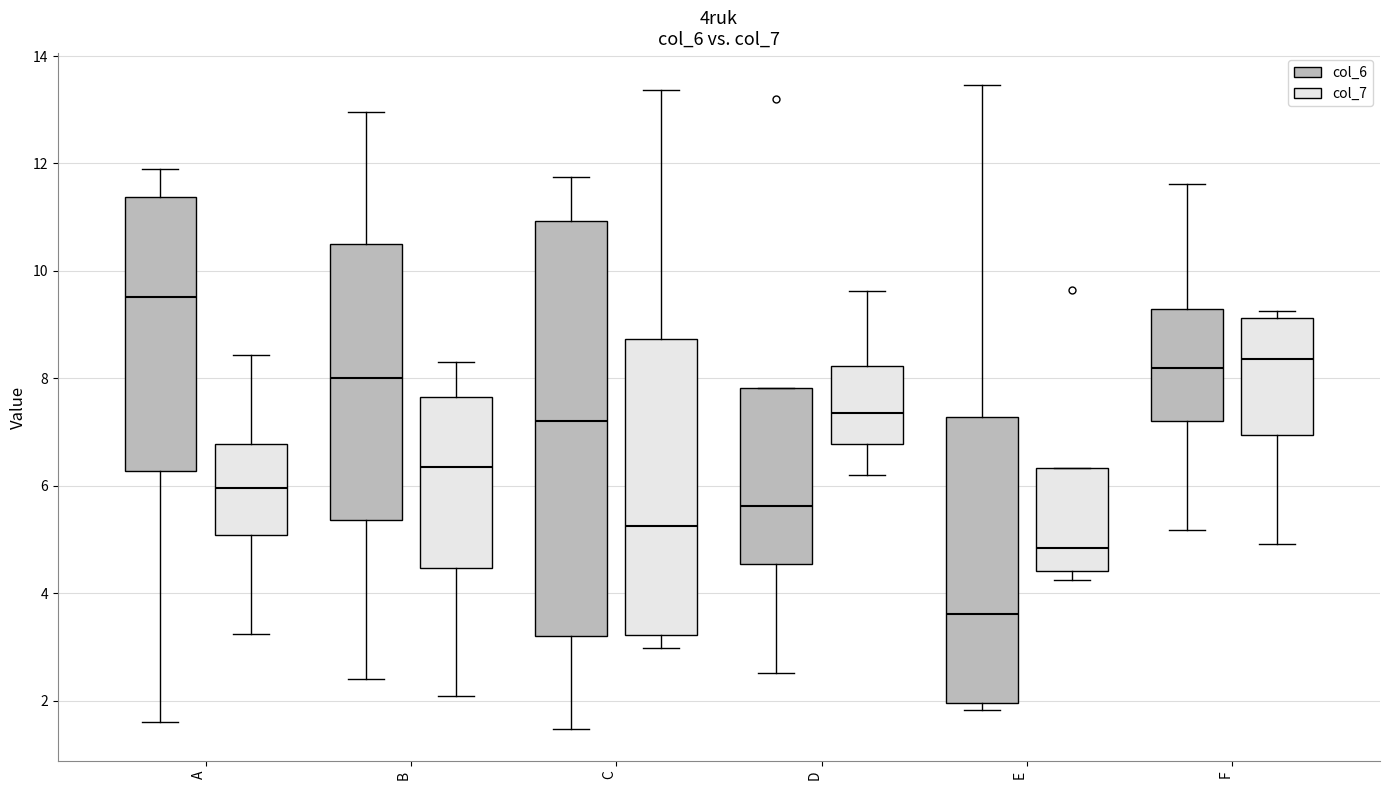

Reading left to right, read every box against the y-axis: the position of its median line, the range the box covers, and the ends of its whiskers. The values are not printed on the chart, so give them approximately, as read against the axis.

A (col_6): median 9.6, box 6.2 to 11.4, whiskers 1.6 to 11.8
A (col_7): median 6.0, box 5.0 to 6.8, whiskers 3.2 to 8.4
B (col_6): median 8.0, box 5.4 to 10.4, whiskers 2.4 to 13.0
B (col_7): median 6.4, box 4.4 to 7.6, whiskers 2.2 to 8.4
C (col_6): median 7.2, box 3.2 to 11.0, whiskers 1.4 to 11.8
C (col_7): median 5.2, box 3.2 to 8.8, whiskers 3.0 to 13.4
D (col_6): median 5.6, box 4.6 to 7.8, whiskers 2.6 to 7.8
D (col_7): median 7.4, box 6.8 to 8.2, whiskers 6.2 to 9.6
E (col_6): median 3.6, box 2.0 to 7.2, whiskers 1.8 to 13.4
E (col_7): median 4.8, box 4.4 to 6.4, whiskers 4.2 to 6.4
F (col_6): median 8.2, box 7.2 to 9.2, whiskers 5.2 to 11.6
F (col_7): median 8.4, box 7.0 to 9.2, whiskers 5.0 to 9.2 (just above the box's upper edge)